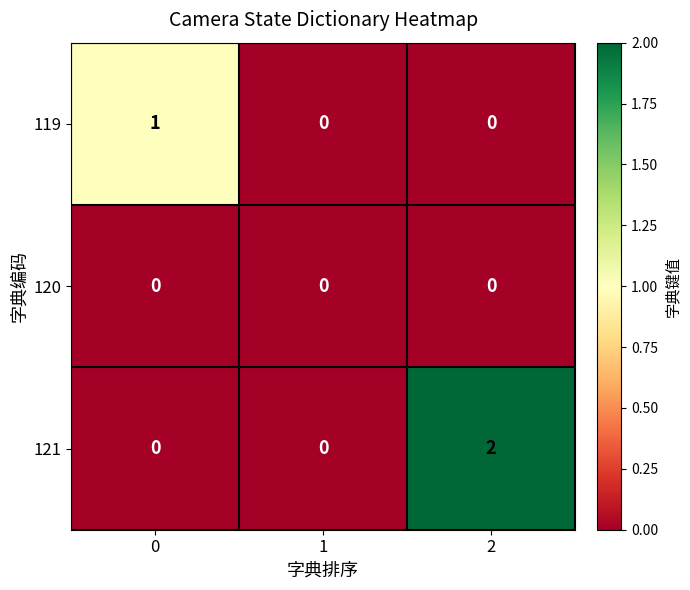

Count the number of data series in this chart.

3